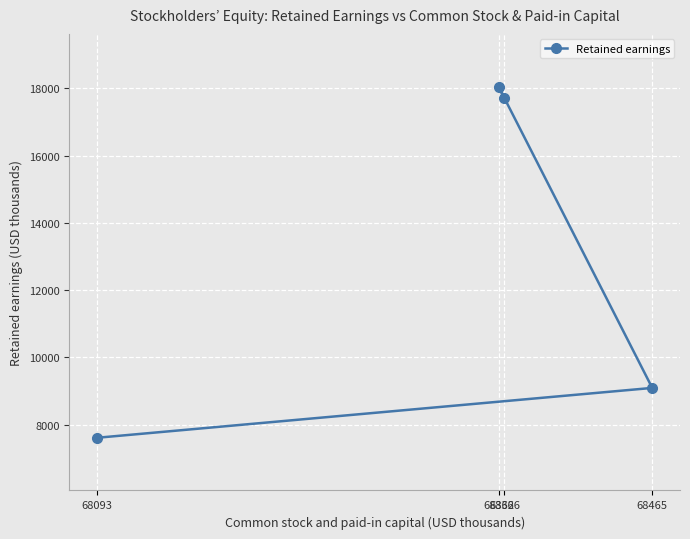

Between 68465 and 68366, which is larger?

68366